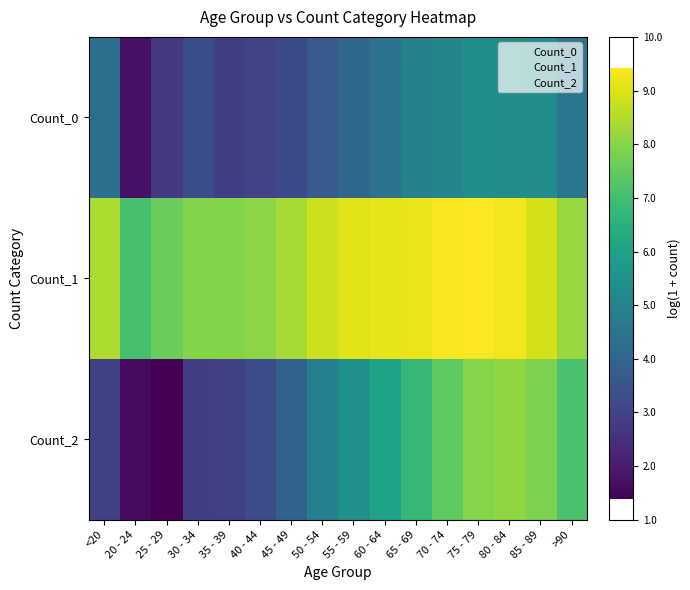

Reading right to left, what are all the values shown in this chart?

Count_0: >90=4.5	85 - 89=5.3	80 - 84=5.3	75 - 79=5.4	70 - 74=5.0	65 - 69=4.9	60 - 64=4.4	55 - 59=4.1	50 - 54=3.7	45 - 49=3.2	40 - 44=3.0	35 - 39=2.9	30 - 34=3.3	25 - 29=2.7	20 - 24=1.8	<20=4.4
Count_1: >90=8.2	85 - 89=8.9	80 - 84=9.3	75 - 79=9.4	70 - 74=9.4	65 - 69=9.2	60 - 64=9.1	55 - 59=9.0	50 - 54=8.8	45 - 49=8.4	40 - 44=8.0	35 - 39=7.9	30 - 34=7.9	25 - 29=7.6	20 - 24=7.1	<20=8.4
Count_2: >90=7.1	85 - 89=7.8	80 - 84=8.1	75 - 79=8.0	70 - 74=7.4	65 - 69=6.7	60 - 64=6.1	55 - 59=5.4	50 - 54=4.8	45 - 49=3.9	40 - 44=3.2	35 - 39=2.9	30 - 34=2.9	25 - 29=1.4	20 - 24=1.6	<20=2.9